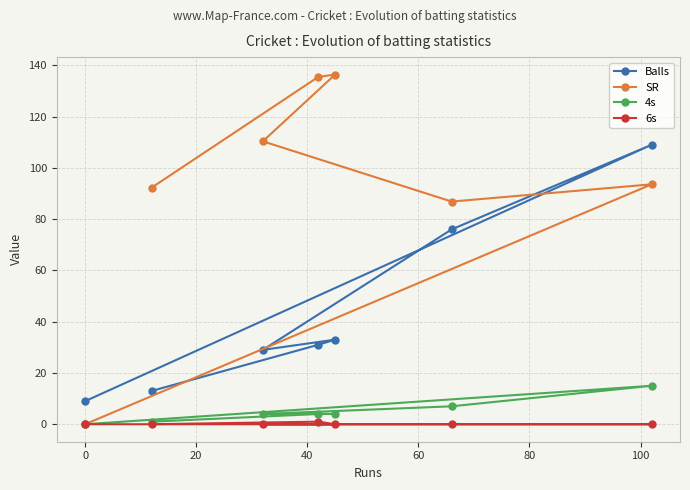

What is the value of the SR point at the 7th from the left?

93.6